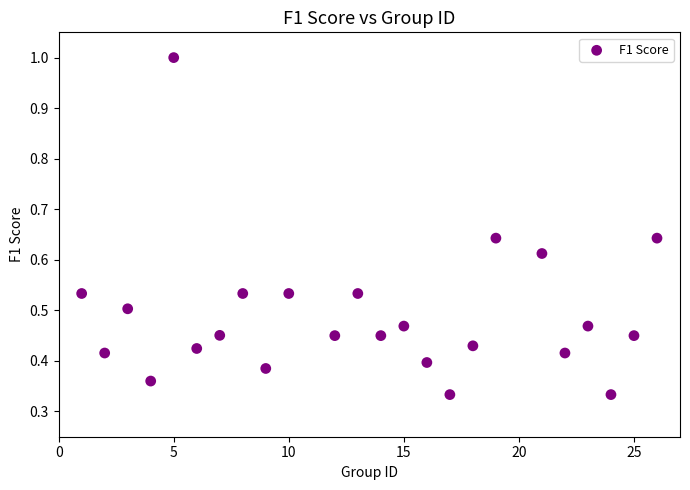

What is the range of Y values (max minus min)?

0.7